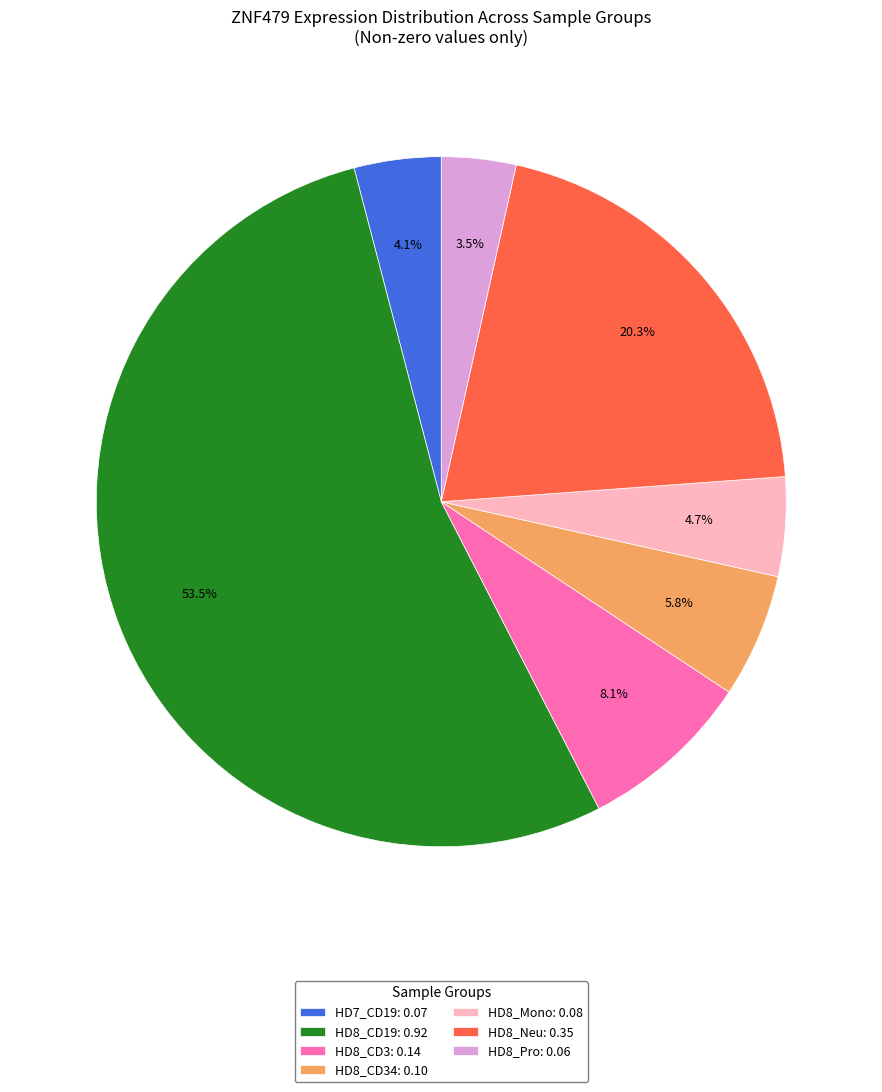

How many segments does this pie chart have?

7